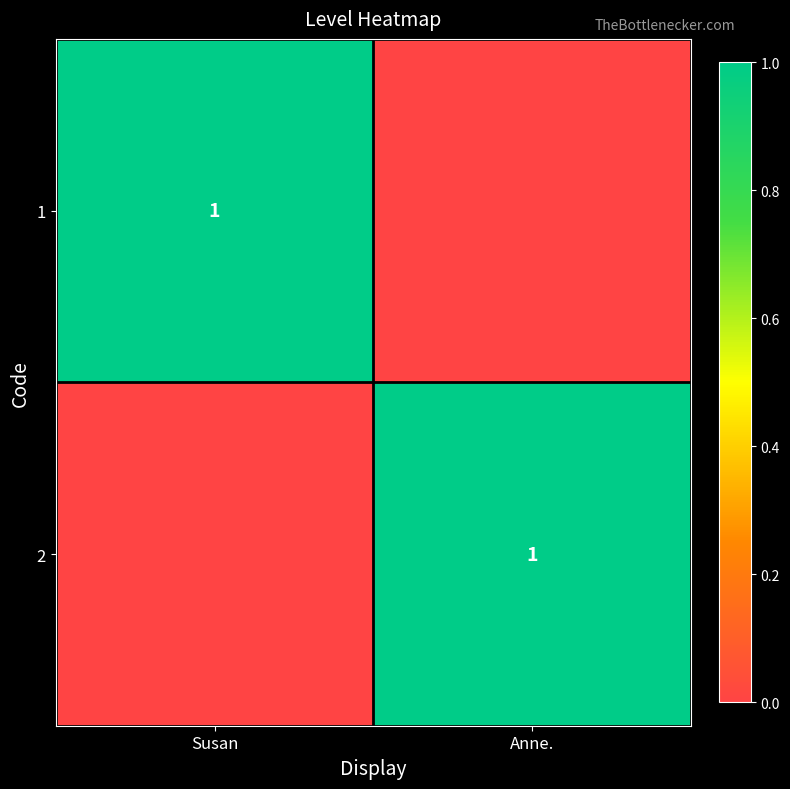

How many values in the 2 series are below 1?

1